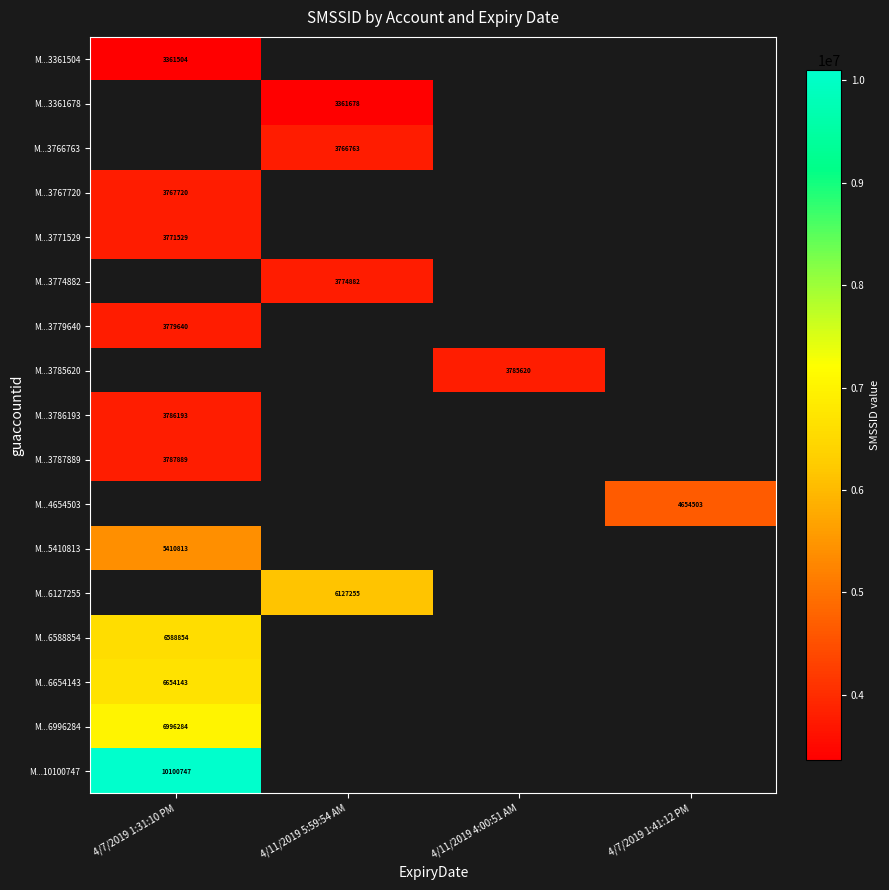

The value of M...3787889 at 4/7/2019 1:31:10 PM is 1672156. True or false?

False